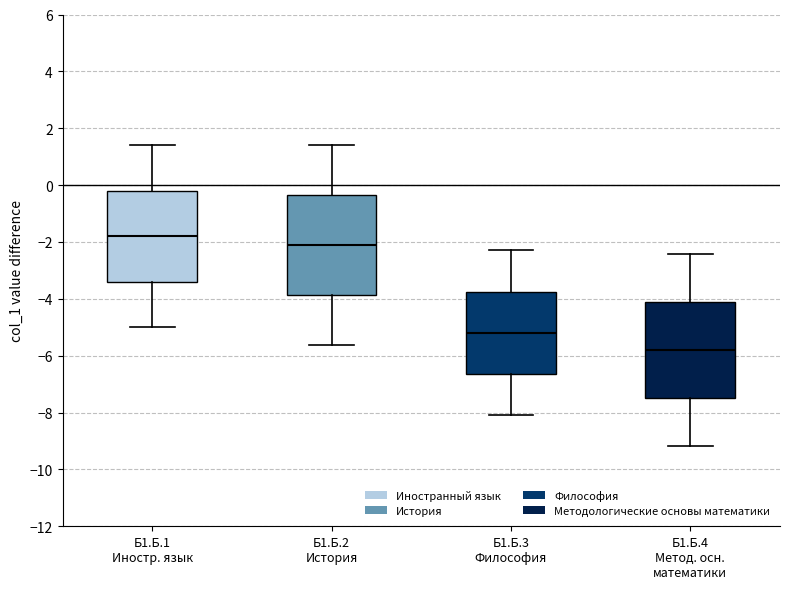

Reading left to right, read every box against the y-axis: the position of its median line, the range the box covers, and the ends of its whiskers. The values are not printed on the chart, so give them approximately, as read against the axis.

Б1.Б.1 Иностр. язык: median -1.8, box -3.4 to -0.2, whiskers -5.0 to 1.4
Б1.Б.2 История: median -2.0, box -3.8 to -0.4, whiskers -5.6 to 1.4
Б1.Б.3 Философия: median -5.2, box -6.6 to -3.8, whiskers -8.2 to -2.2
Б1.Б.4 Метод. осн. математики: median -5.8, box -7.4 to -4.2, whiskers -9.2 to -2.4